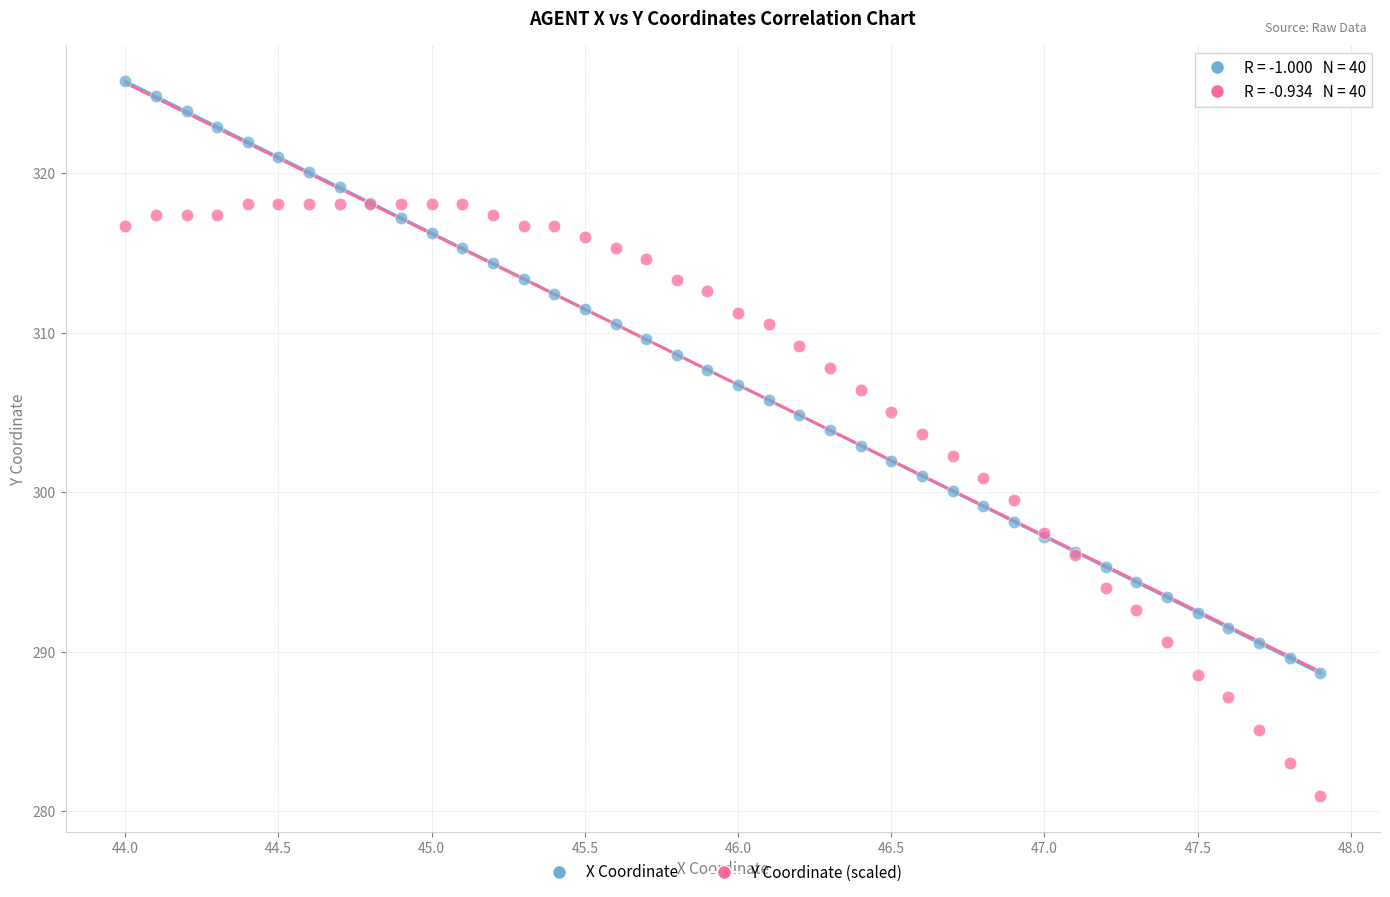

What is the X range (max minus min) for the scatter plot?

3.9